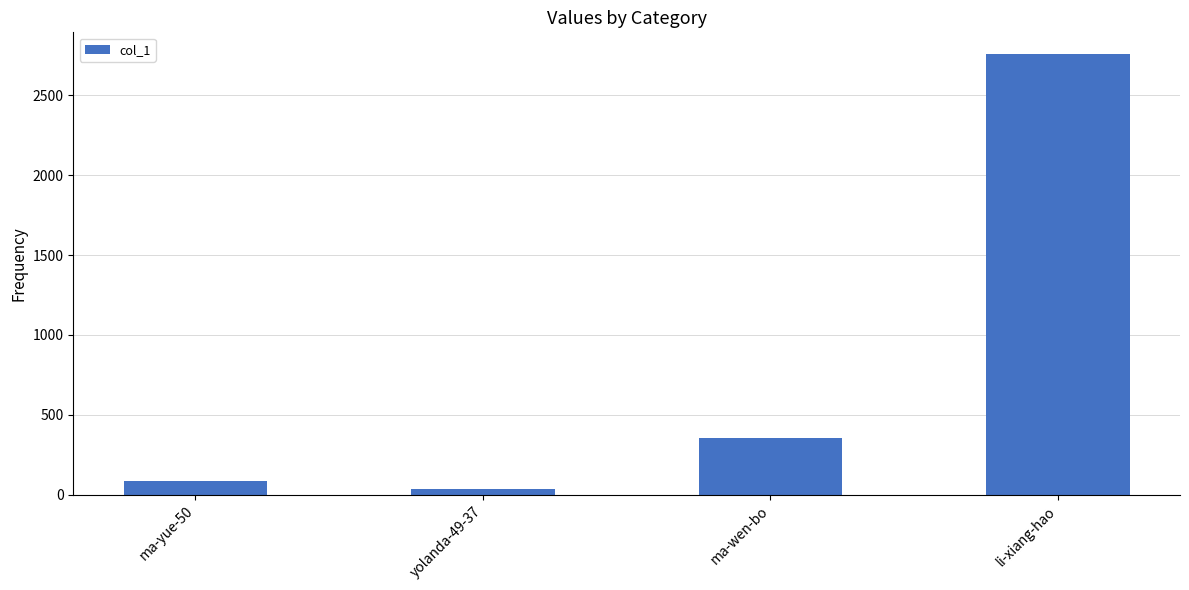

List the labels in order of value, largest first.

li-xiang-hao, ma-wen-bo, ma-yue-50, yolanda-49-37